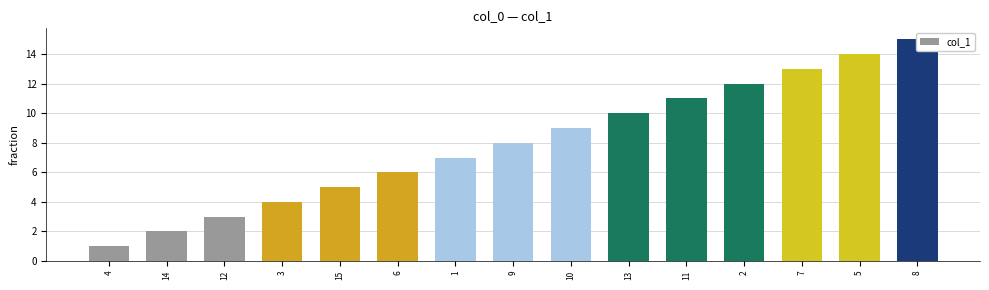

Is it true that the value at 1 is 12?

False